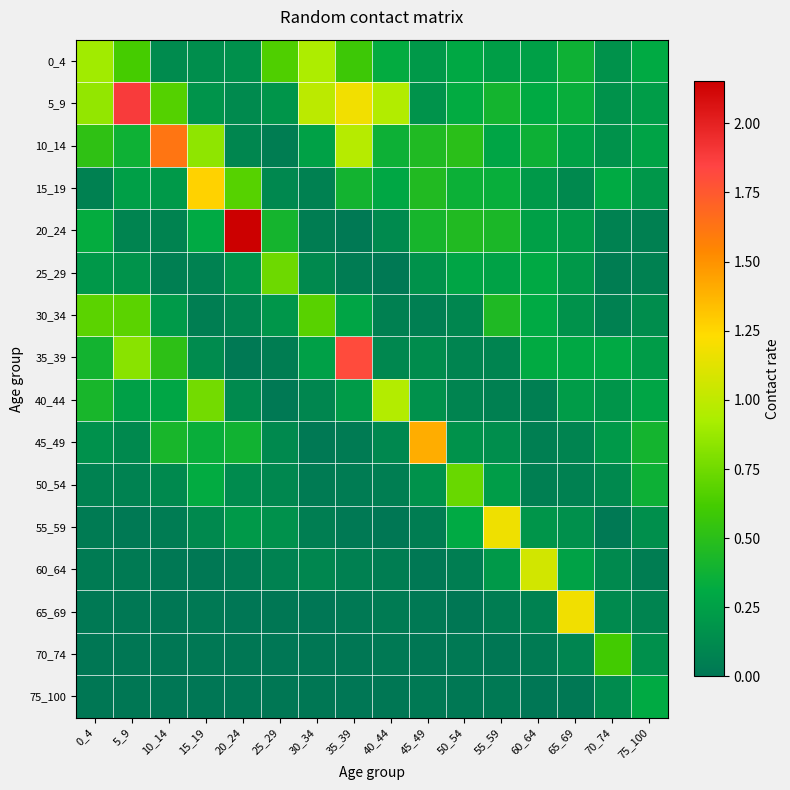

Reading left to right, list all the values displayed in this chart.

0_4: 0_4=0.9	5_9=0.6	10_14=0.1	15_19=0.1	20_24=0.2	25_29=0.6	30_34=0.9	35_39=0.6	40_44=0.3	45_49=0.2	50_54=0.3	55_59=0.2	60_64=0.3	65_69=0.4	70_74=0.2	75_100=0.3
5_9: 0_4=0.9	5_9=1.9	10_14=0.7	15_19=0.2	20_24=0.1	25_29=0.2	30_34=1.0	35_39=1.2	40_44=1.0	45_49=0.2	50_54=0.3	55_59=0.4	60_64=0.3	65_69=0.3	70_74=0.2	75_100=0.2
10_14: 0_4=0.5	5_9=0.4	10_14=1.6	15_19=0.8	20_24=0.1	25_29=0.0	30_34=0.3	35_39=1.0	40_44=0.4	45_49=0.5	50_54=0.5	55_59=0.3	60_64=0.4	65_69=0.3	70_74=0.2	75_100=0.3
15_19: 0_4=0.1	5_9=0.2	10_14=0.2	15_19=1.3	20_24=0.7	25_29=0.1	30_34=0.1	35_39=0.4	40_44=0.3	45_49=0.5	50_54=0.4	55_59=0.3	60_64=0.2	65_69=0.1	70_74=0.3	75_100=0.2
20_24: 0_4=0.3	5_9=0.1	10_14=0.1	15_19=0.3	20_24=2.2	25_29=0.4	30_34=0.0	35_39=0.0	40_44=0.1	45_49=0.4	50_54=0.5	55_59=0.4	60_64=0.2	65_69=0.2	70_74=0.1	75_100=0.1
25_29: 0_4=0.2	5_9=0.2	10_14=0.1	15_19=0.1	20_24=0.2	25_29=0.7	30_34=0.1	35_39=0.0	40_44=0.0	45_49=0.2	50_54=0.3	55_59=0.3	60_64=0.3	65_69=0.2	70_74=0.0	75_100=0.1
30_34: 0_4=0.7	5_9=0.7	10_14=0.2	15_19=0.0	20_24=0.1	25_29=0.2	30_34=0.7	35_39=0.3	40_44=0.1	45_49=0.1	50_54=0.1	55_59=0.5	60_64=0.3	65_69=0.2	70_74=0.1	75_100=0.1
35_39: 0_4=0.4	5_9=0.8	10_14=0.5	15_19=0.1	20_24=0.0	25_29=0.0	30_34=0.3	35_39=1.8	40_44=0.1	45_49=0.1	50_54=0.1	55_59=0.1	60_64=0.3	65_69=0.3	70_74=0.3	75_100=0.2
40_44: 0_4=0.4	5_9=0.3	10_14=0.3	15_19=0.8	20_24=0.1	25_29=0.0	30_34=0.1	35_39=0.2	40_44=1.0	45_49=0.2	50_54=0.1	55_59=0.1	60_64=0.1	65_69=0.2	70_74=0.2	75_100=0.3
45_49: 0_4=0.2	5_9=0.1	10_14=0.4	15_19=0.3	20_24=0.4	25_29=0.1	30_34=0.0	35_39=0.0	40_44=0.1	45_49=1.4	50_54=0.2	55_59=0.1	60_64=0.1	65_69=0.1	70_74=0.2	75_100=0.4
50_54: 0_4=0.1	5_9=0.1	10_14=0.1	15_19=0.3	20_24=0.1	25_29=0.1	30_34=0.0	35_39=0.0	40_44=0.0	45_49=0.2	50_54=0.7	55_59=0.2	60_64=0.1	65_69=0.1	70_74=0.1	75_100=0.4
55_59: 0_4=0.0	5_9=0.0	10_14=0.0	15_19=0.1	20_24=0.2	25_29=0.2	30_34=0.0	35_39=0.0	40_44=0.0	45_49=0.0	50_54=0.3	55_59=1.2	60_64=0.2	65_69=0.2	70_74=0.0	75_100=0.1
60_64: 0_4=0.0	5_9=0.0	10_14=0.0	15_19=0.0	20_24=0.0	25_29=0.1	30_34=0.1	35_39=0.1	40_44=0.0	45_49=0.0	50_54=0.0	55_59=0.2	60_64=1.1	65_69=0.3	70_74=0.1	75_100=0.0
65_69: 0_4=0.0	5_9=0.0	10_14=0.0	15_19=0.0	20_24=0.0	25_29=0.0	30_34=0.0	35_39=0.0	40_44=0.0	45_49=0.0	50_54=0.0	55_59=0.0	60_64=0.1	65_69=1.2	70_74=0.1	75_100=0.1
70_74: 0_4=0.0	5_9=0.0	10_14=0.0	15_19=0.0	20_24=0.0	25_29=0.0	30_34=0.0	35_39=0.0	40_44=0.0	45_49=0.0	50_54=0.0	55_59=0.0	60_64=0.0	65_69=0.1	70_74=0.6	75_100=0.2
75_100: 0_4=0.0	5_9=0.0	10_14=0.0	15_19=0.0	20_24=0.0	25_29=0.0	30_34=0.0	35_39=0.0	40_44=0.0	45_49=0.0	50_54=0.0	55_59=0.0	60_64=0.0	65_69=0.0	70_74=0.1	75_100=0.3